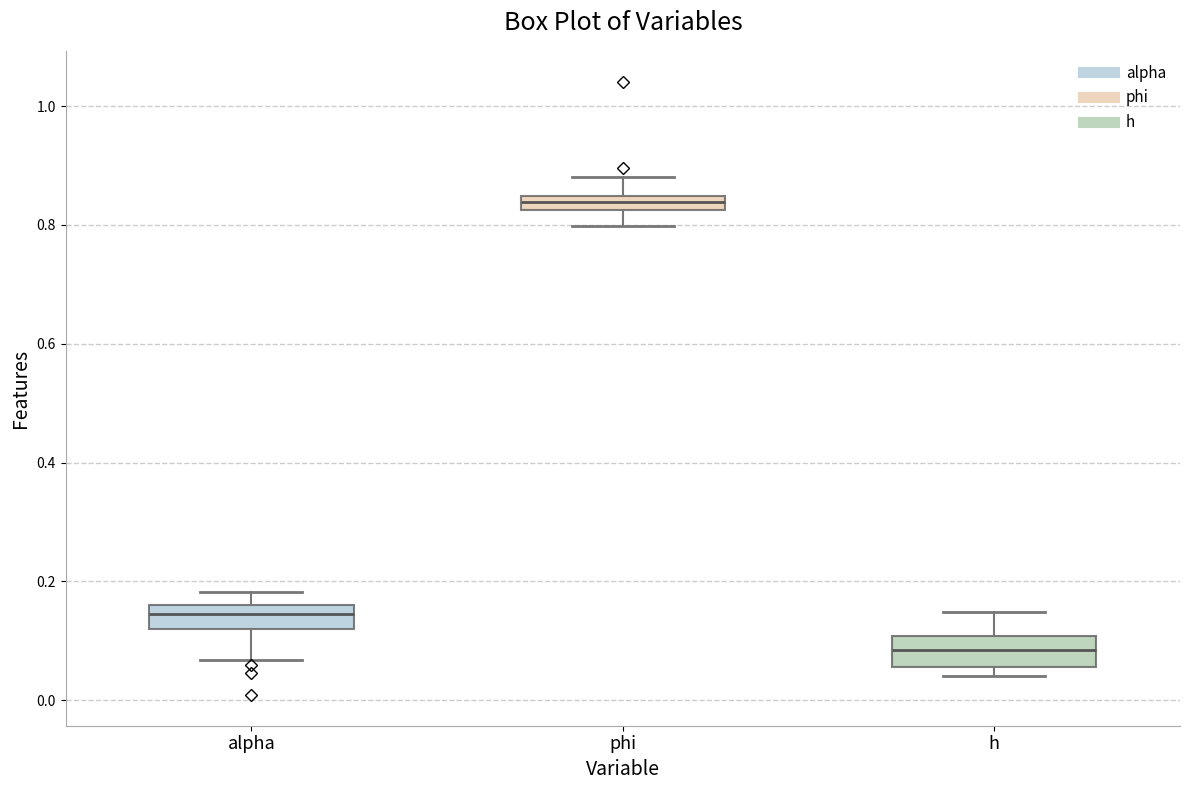

Which box's median line is the highest?

phi